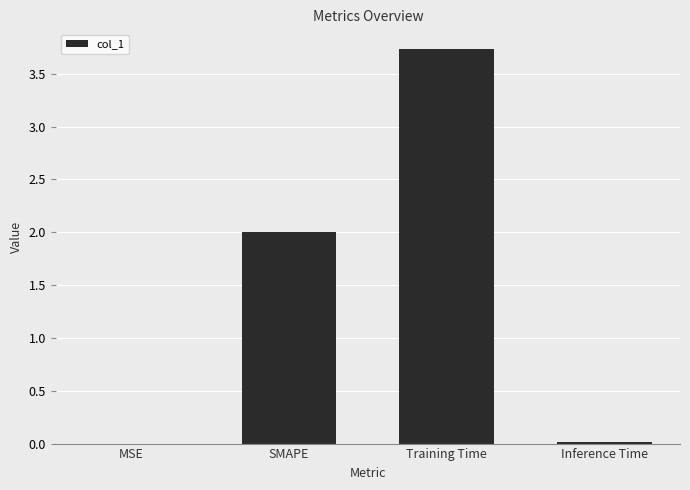

What is the average value?

1.4